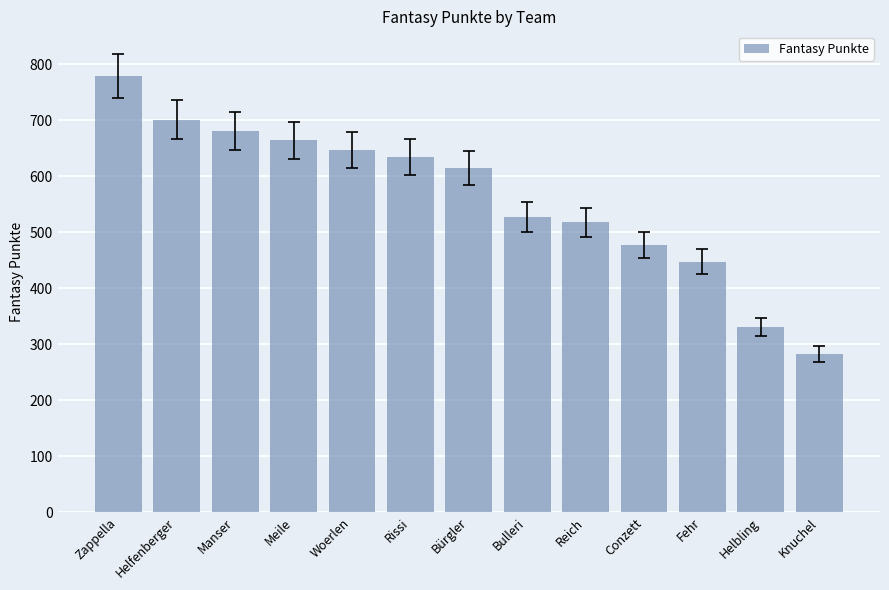

What is the label of the 13th bar from the right?

Zappella